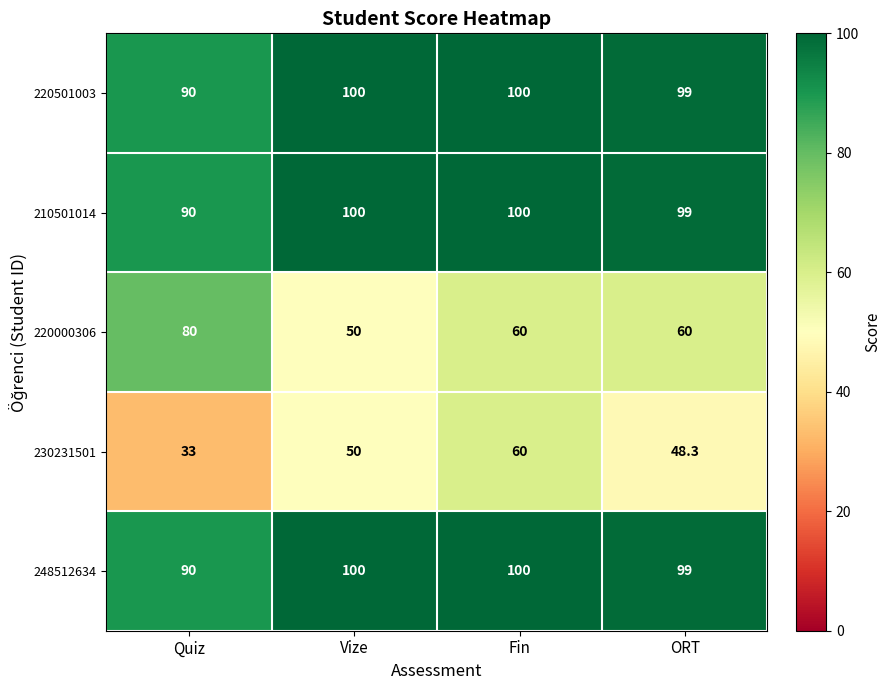

Reading left to right, what are all the values shown in this chart?

220501003: Quiz=90.0	Vize=100.0	Fin=100.0	ORT=99.0
210501014: Quiz=90.0	Vize=100.0	Fin=100.0	ORT=99.0
220000306: Quiz=80.0	Vize=50.0	Fin=60.0	ORT=60.0
230231501: Quiz=33.0	Vize=50.0	Fin=60.0	ORT=48.3
248512634: Quiz=90.0	Vize=100.0	Fin=100.0	ORT=99.0